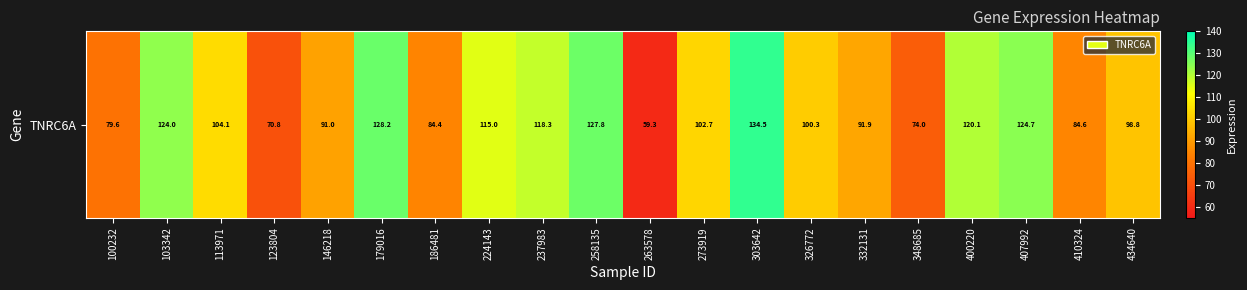

List the labels in order of value, smallest first.

263578, 123804, 348685, 100232, 186481, 410324, 146218, 332131, 434640, 326772, 273919, 113971, 224143, 237983, 400220, 103342, 407992, 258135, 179016, 303642